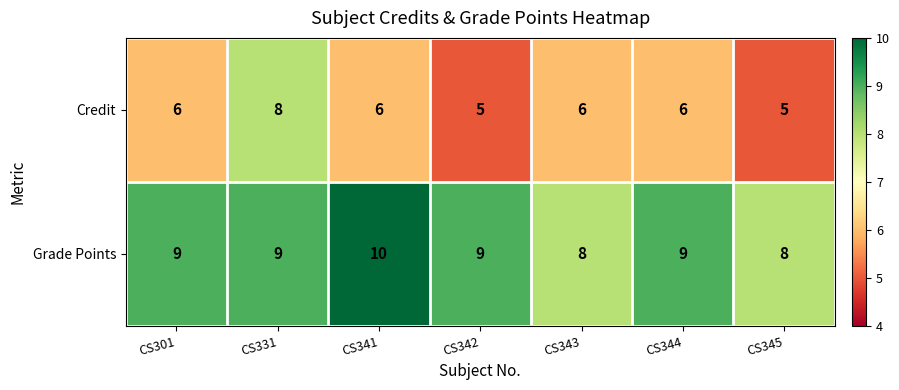

How many data points in Grade Points are less than 9?

2